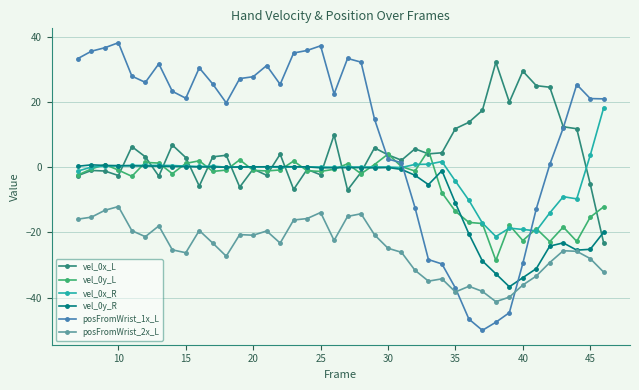

How many distinct data groups are displayed?

6